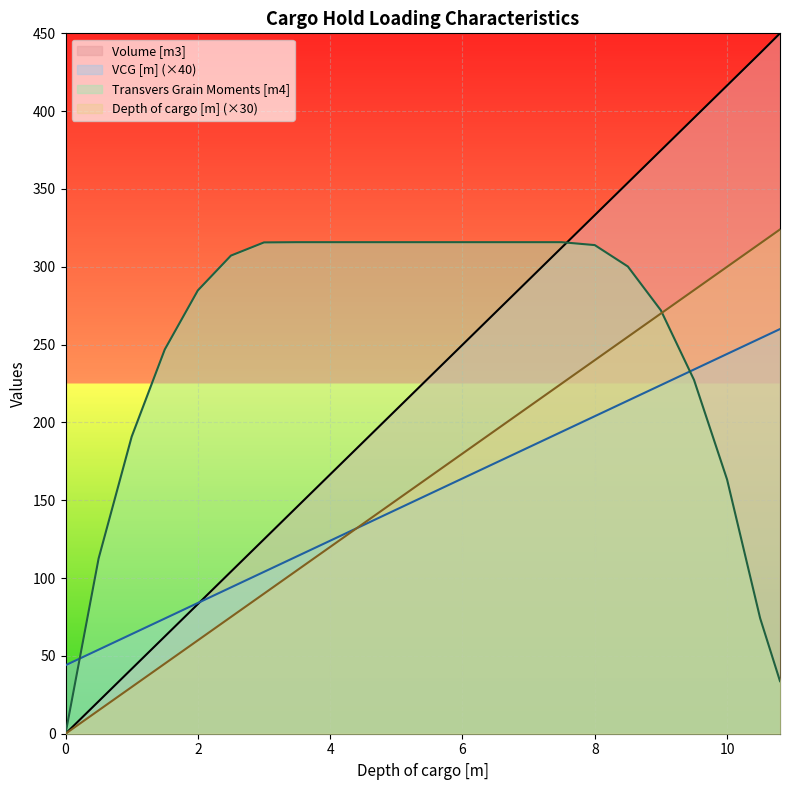

What is the average value of the Depth of cargo [m] series?

153.8